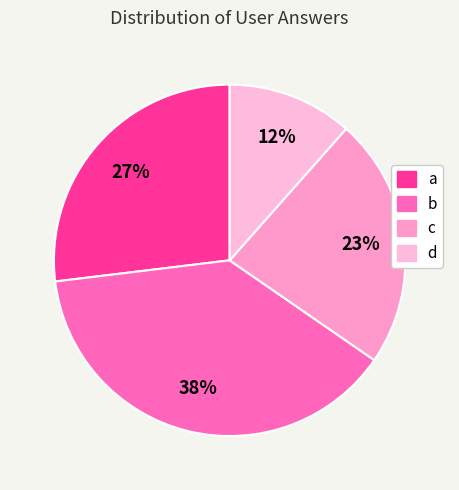

Is there any slice that represents more than half of the pie?

No